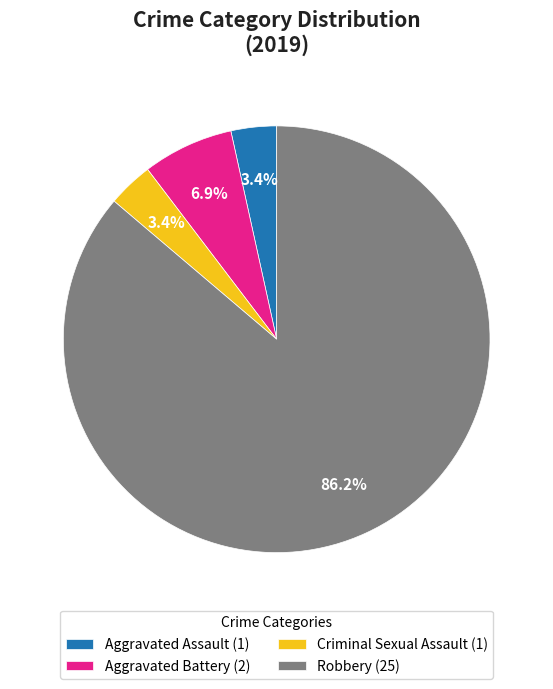

Approximately how many times larger is the value at Robbery compared to Aggravated Battery?

12.5